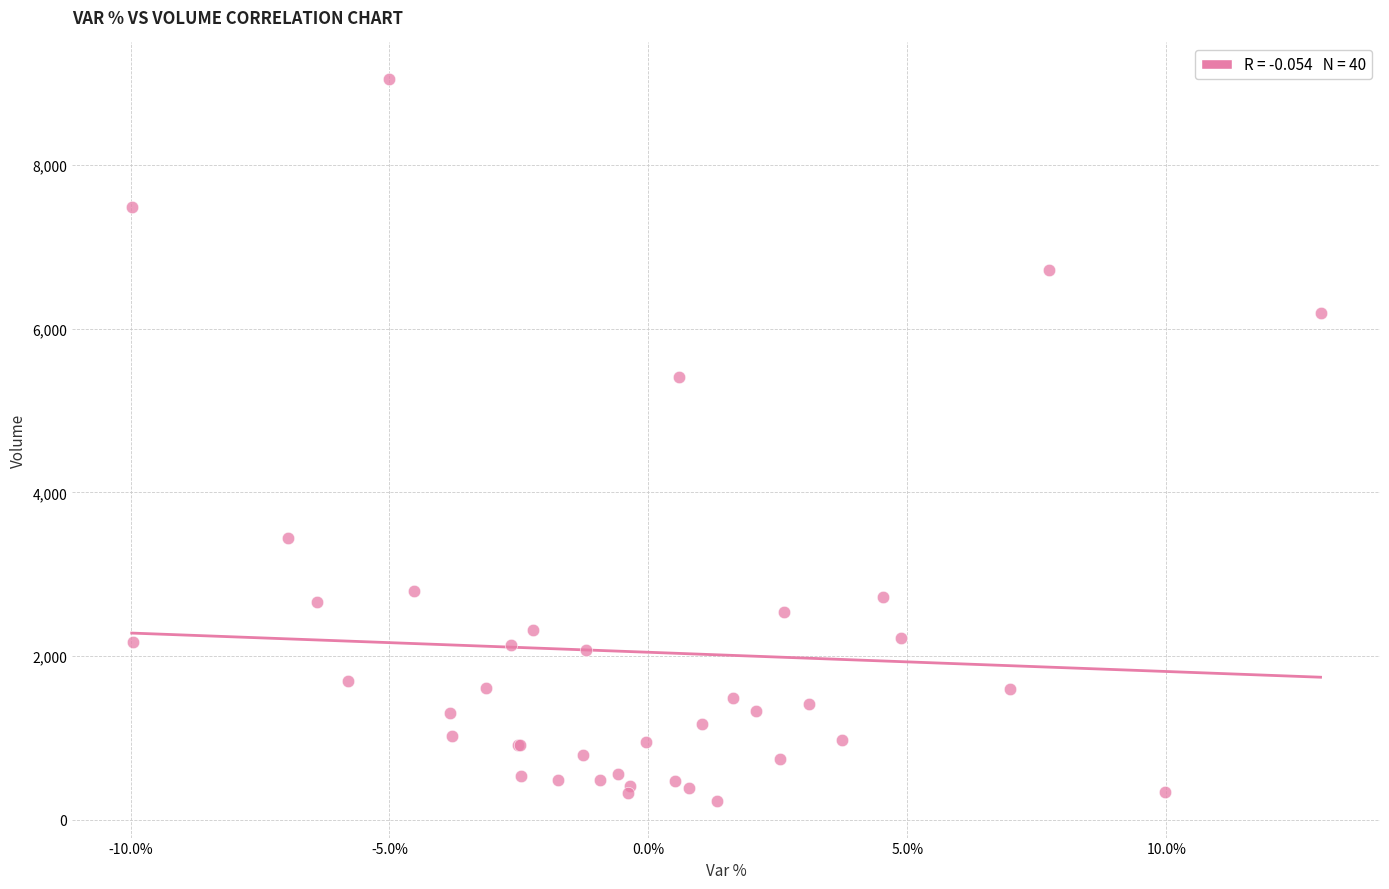

What Y value in the scatter plot is closest to 4641?

5416